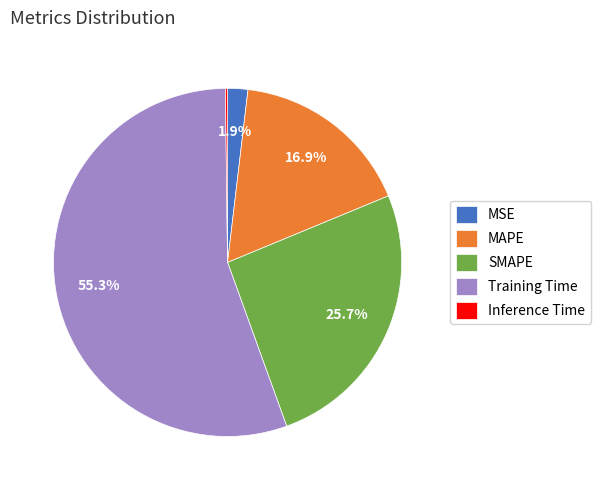

What is the majority slice?

Training Time